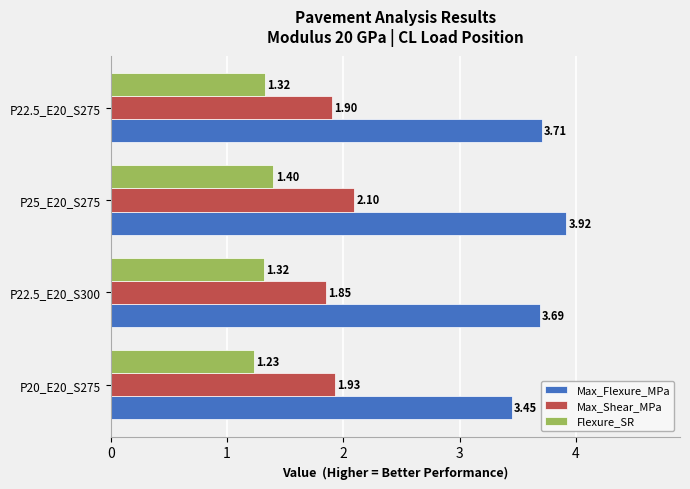

At which category is the sum across all series the highest?

P25_E20_S275